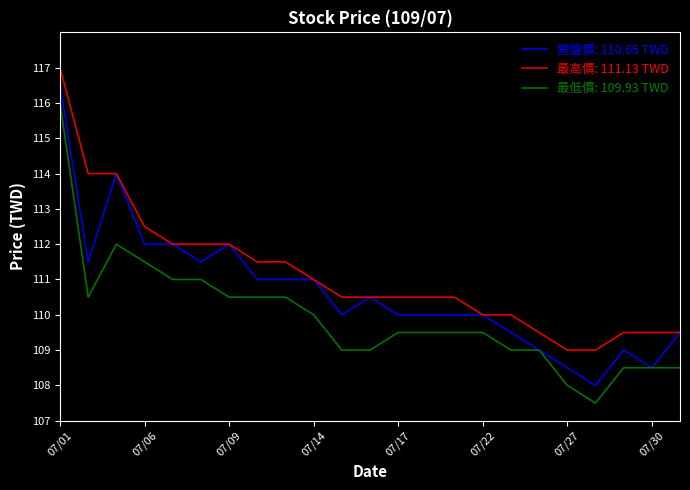

What is the minimum value shown in the chart?

107.5